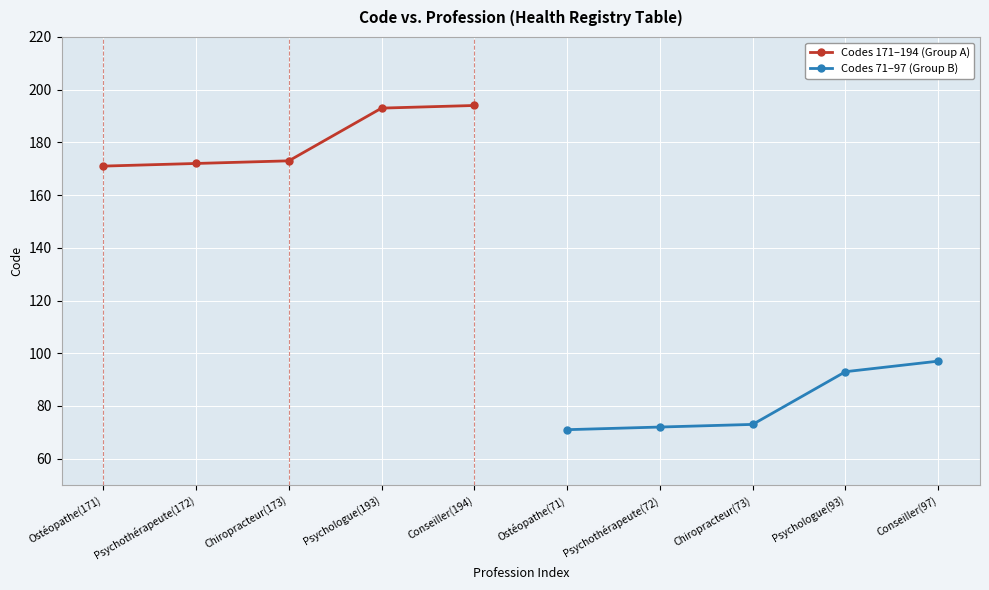

Which series has the largest range (max minus min)?

Codes 71–97 (Group B)